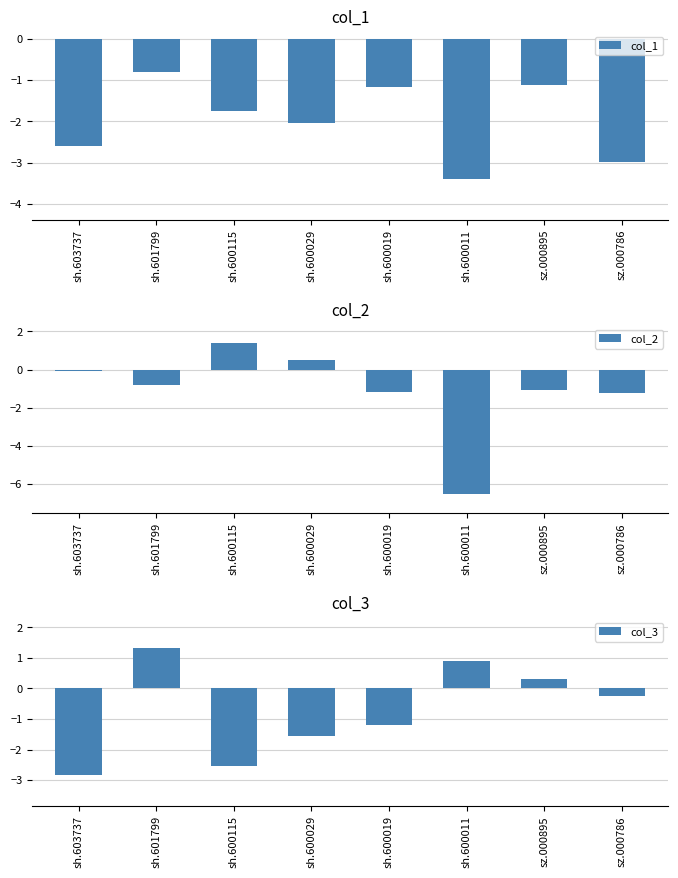

How many values in the col_1 series exceed -1?

1